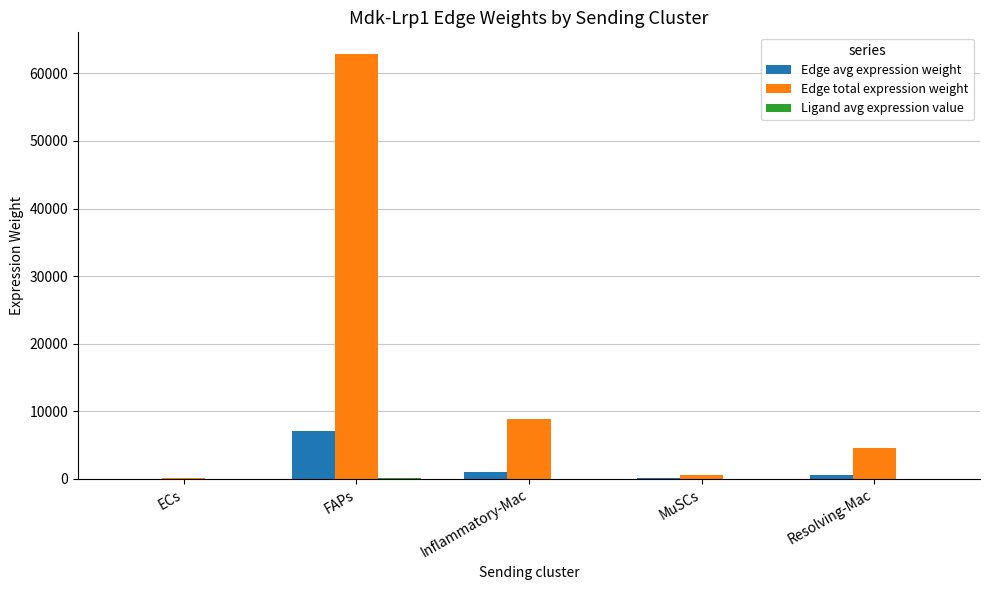

What is the average value of the Edge total expression weight series?

15405.2